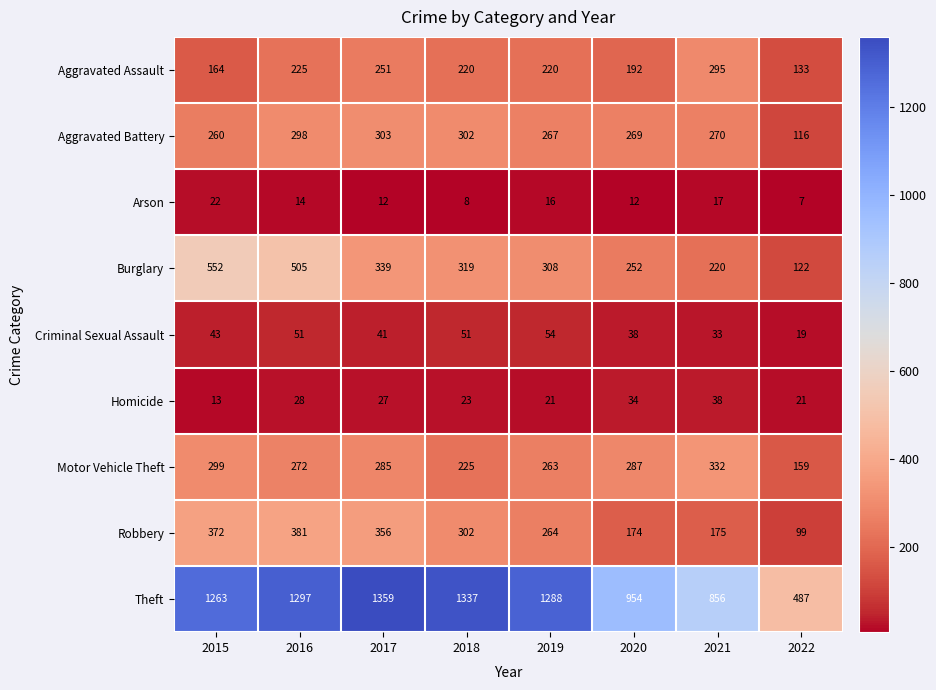

Read the Robbery value at 2015, to the nearest 10.

370